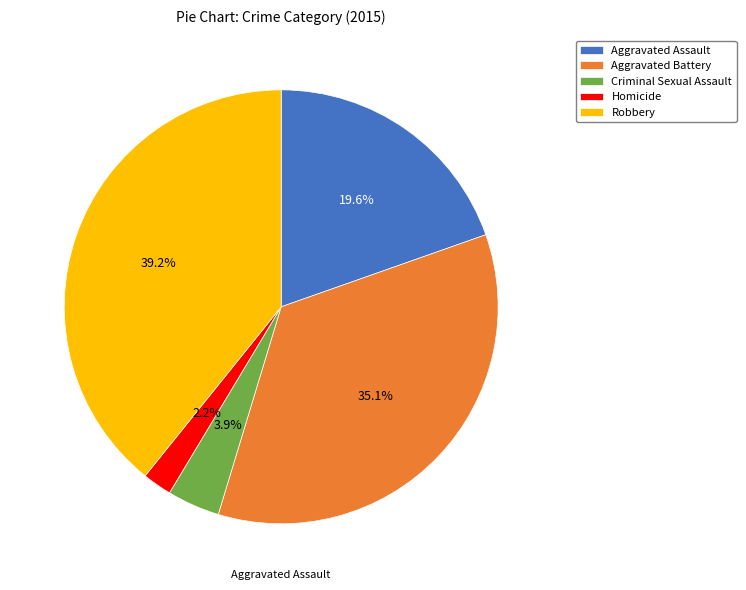

Do Aggravated Battery and Criminal Sexual Assault together represent more than half of the pie?

No